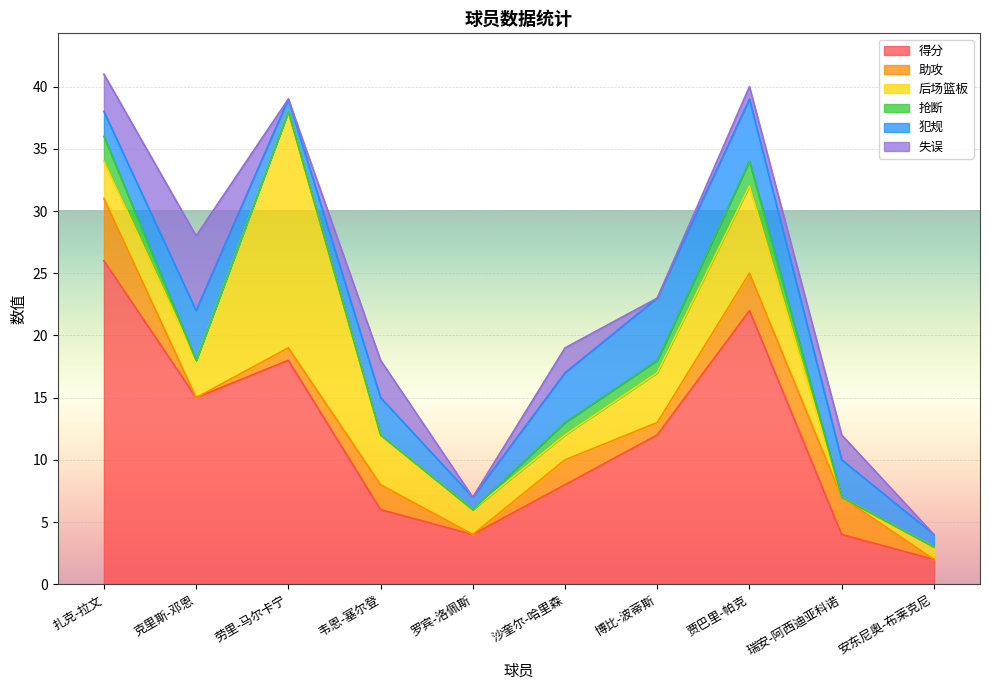

Which series changed the most between 扎克-拉文 and 克里斯-邓恩?

得分